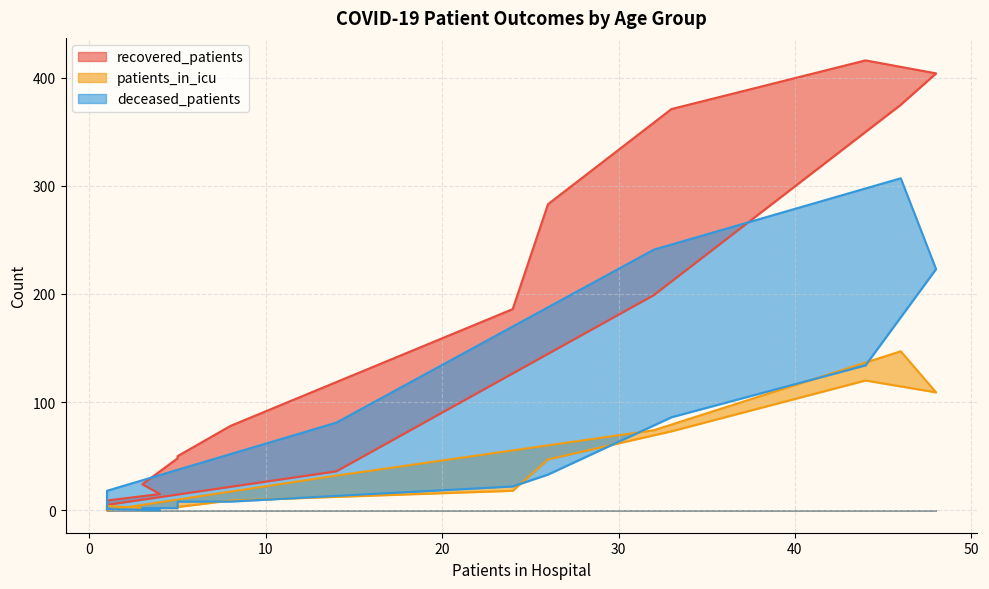

How many intersections are there between deceased_patients and patients_in_icu?

4